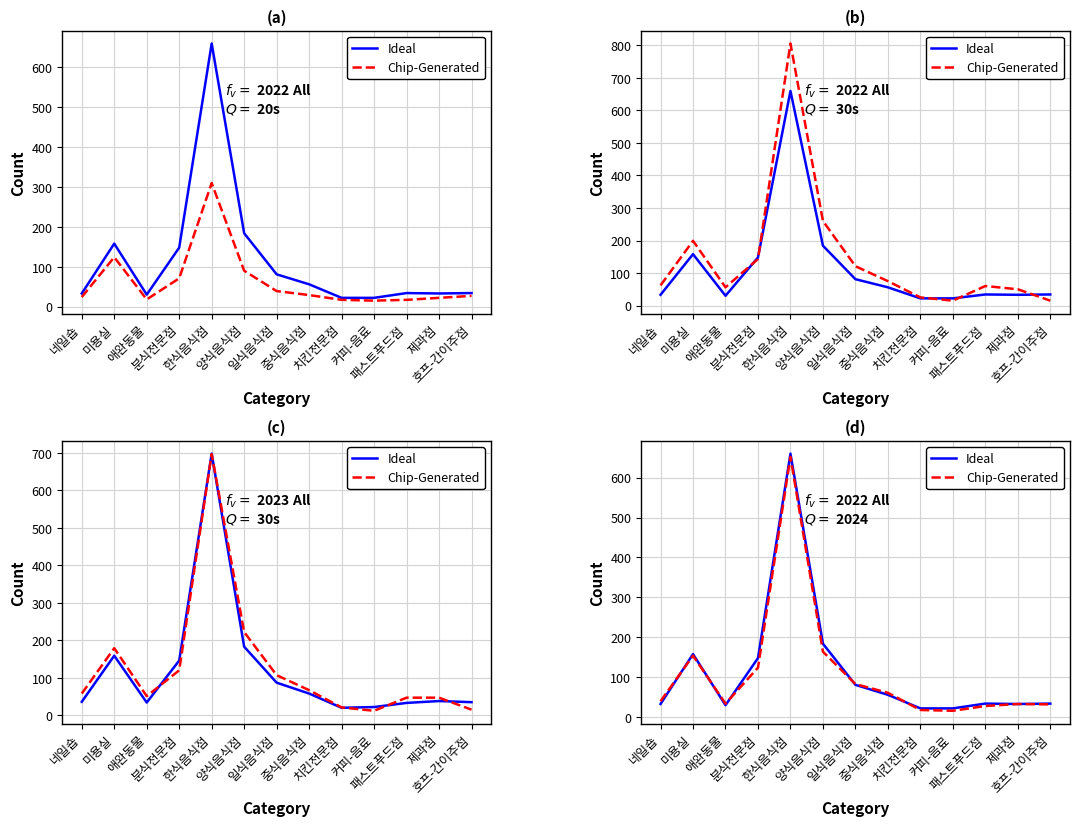

Which category has the highest value in the Ideal series?

한식음식점